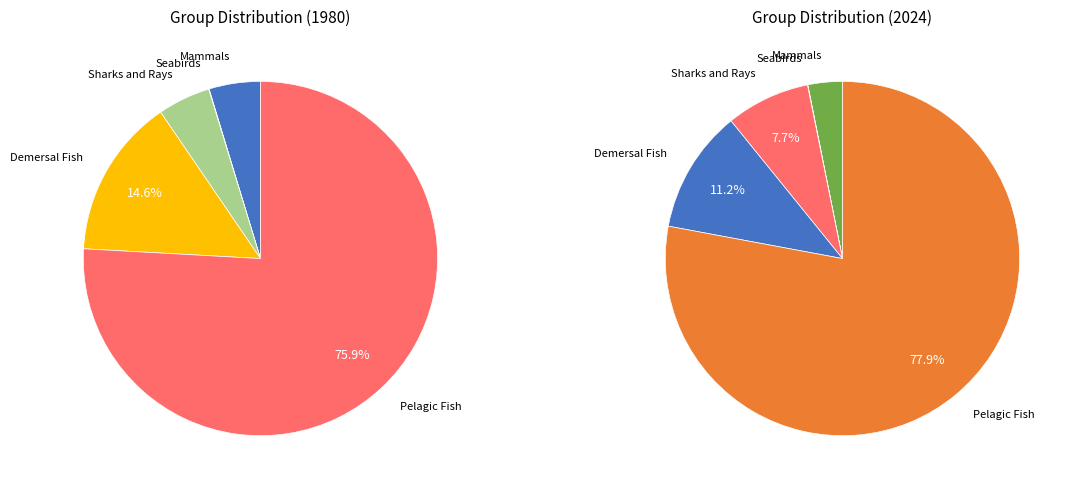

Is it true that 21 is 11% of the pie?

False